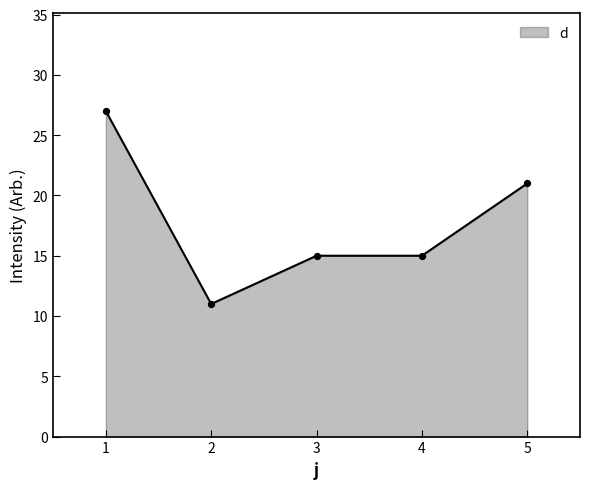

What is the ratio of the value at 2 to the value at 3?

0.7